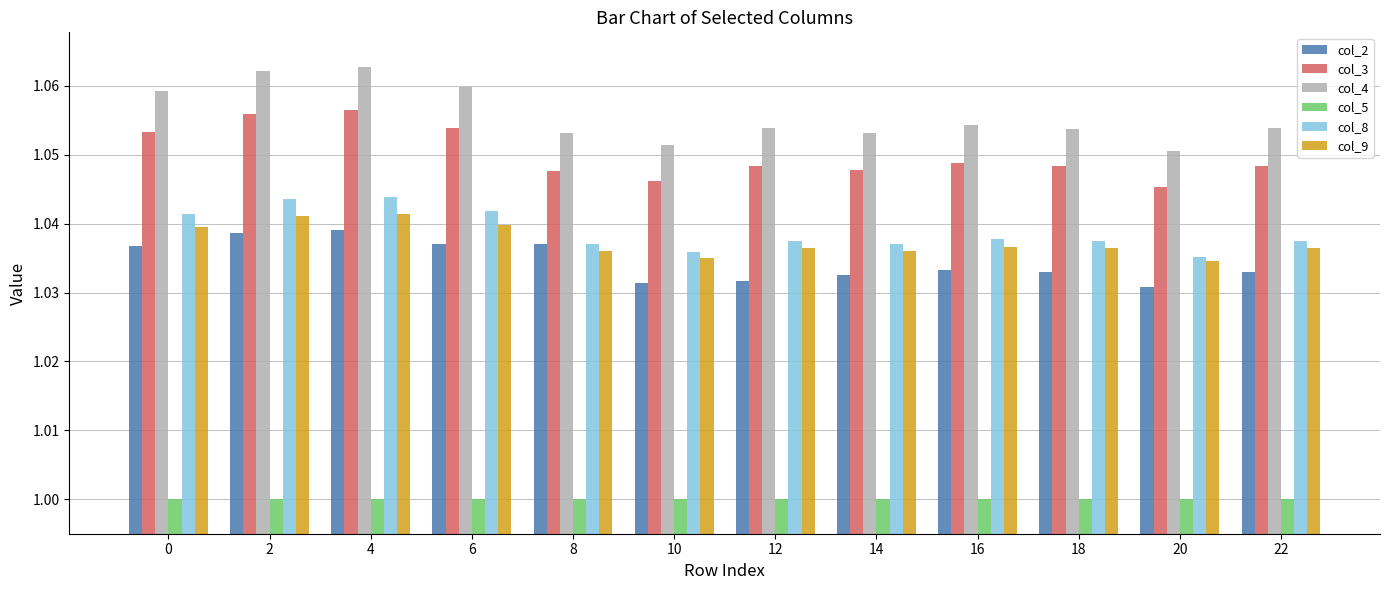

The value of col_2 at 20 is 1.0. True or false?

True